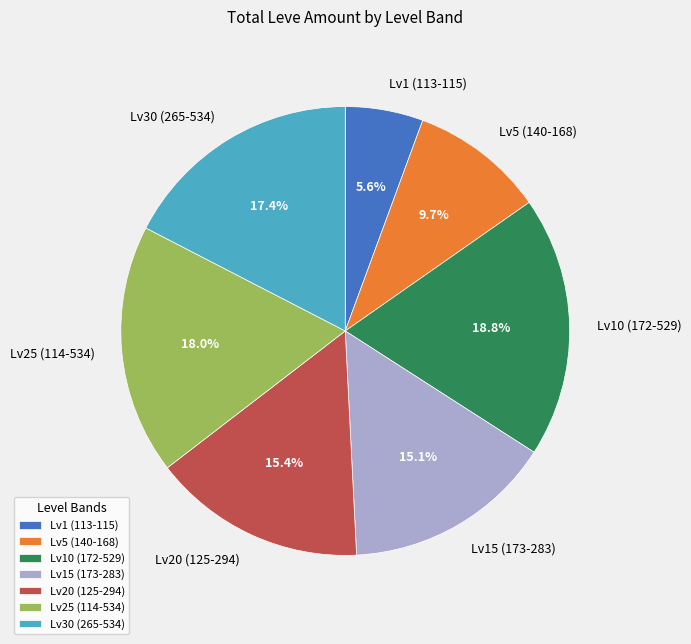

How many slices are in this pie chart?

7